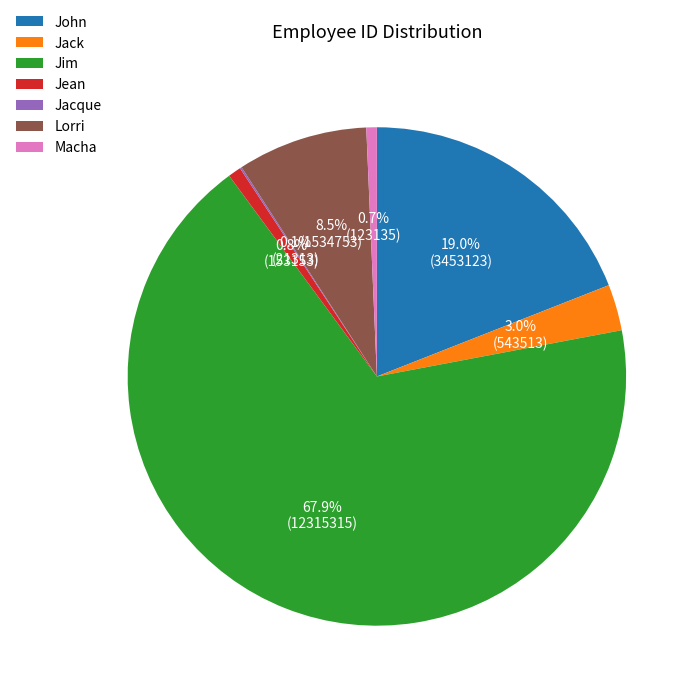

To the nearest percent, what portion does John represent?

19%